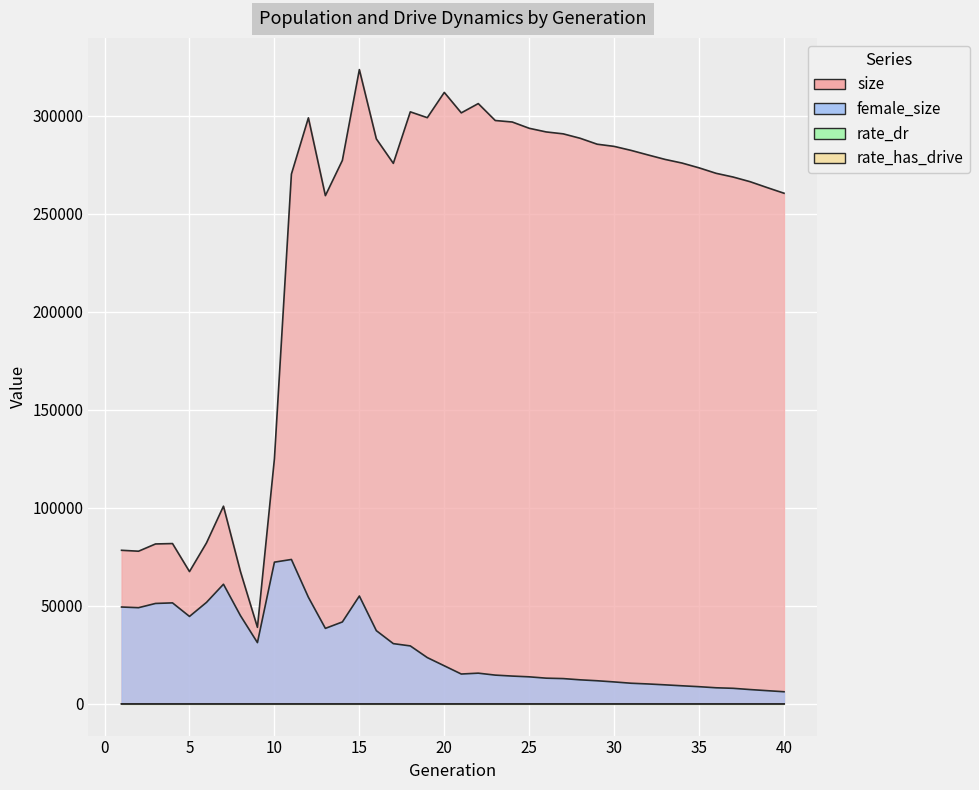

What is the approximate value of female_size at 2?

49065.0